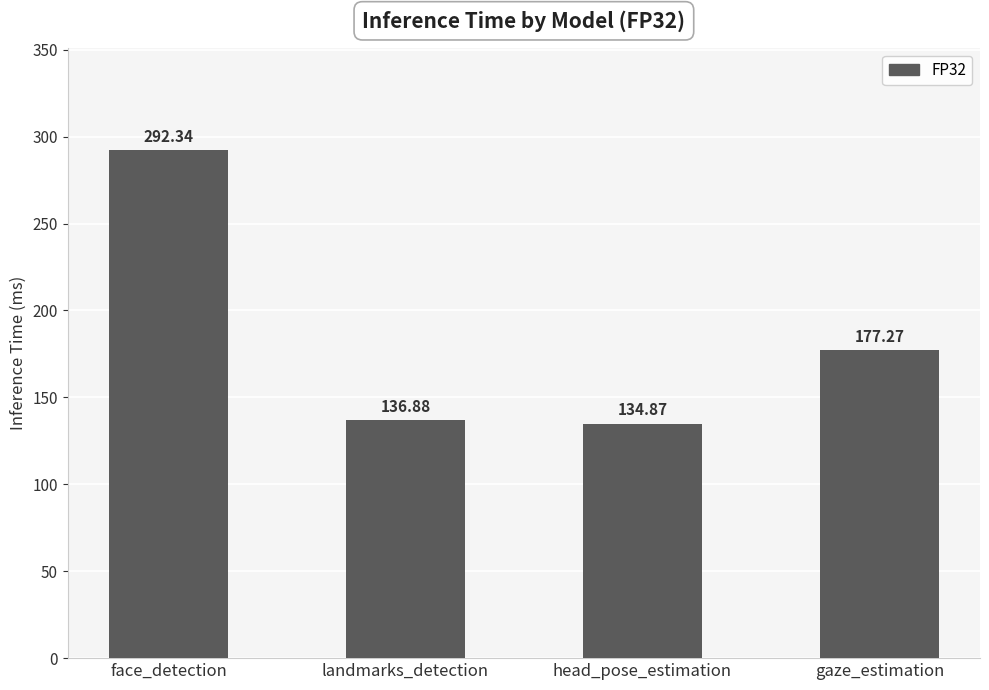

What is the value of the 4th bar from the left?

177.3